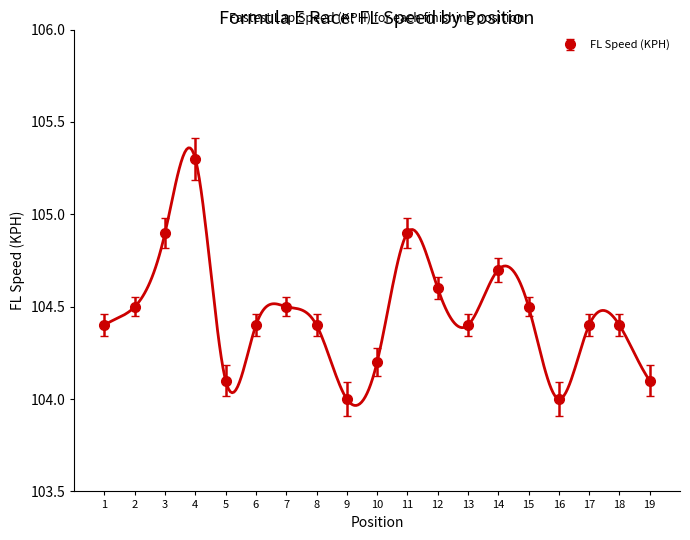

True or false: the data has more than 0 interior local peaks.

True